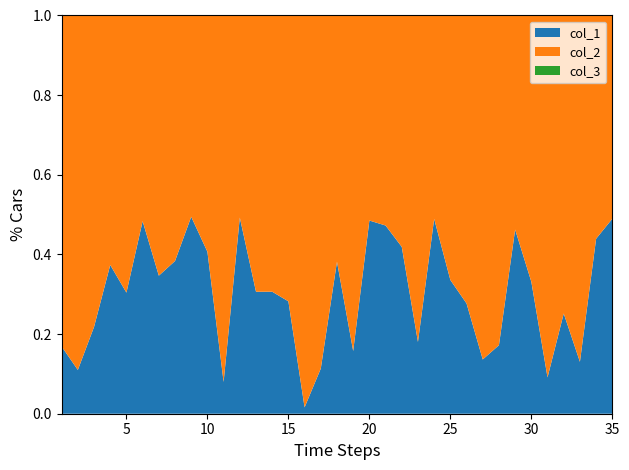

Reading left to right, transcribe all the data shown in this chart.

col_1: 1=203028	2=123602	3=278894	4=596818	5=437100	6=936394	7=531106	8=622734	9=979100	10=686071	11=86818	12=971512	13=441922	14=441898	15=393420	16=16233	17=127964	18=617915	19=186928	20=943019	21=896868	22=721625	23=220030	24=959216	25=506011	26=382960	27=157838	28=208019	29=860847	30=495811	31=100478	32=336636	33=150043	34=783848	35=959854
col_2: 1=1000028	2=1000838	3=1000311	4=1000703	5=1000483	6=1000073	7=1000807	8=1000895	9=1000458	10=1000913	11=1000150	12=1000793	13=1000837	14=1000360	15=1000767	16=1000003	17=1000533	18=1000781	19=1000103	20=1000911	21=1000668	22=1000532	23=1000524	24=1000704	25=1000581	26=1000188	27=1000514	28=1000970	29=1000607	30=1000386	31=1000951	32=1000911	33=1000706	34=1000119	35=1000412
col_3: 1=1	2=1	3=1	4=1	5=1	6=1	7=1	8=1	9=1	10=1	11=1	12=1	13=1	14=1	15=1	16=1	17=1	18=1	19=1	20=1	21=1	22=1	23=1	24=1	25=1	26=1	27=1	28=1	29=1	30=1	31=1	32=1	33=1	34=1	35=1